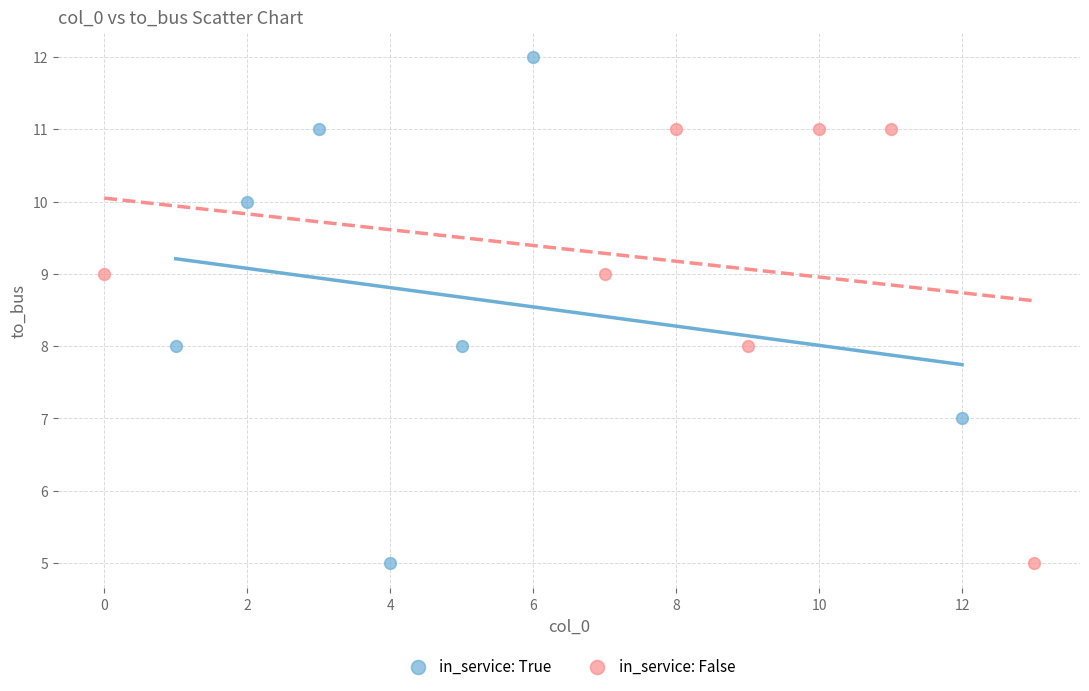

What are all the series names shown in the legend?

in_service: True, in_service: False